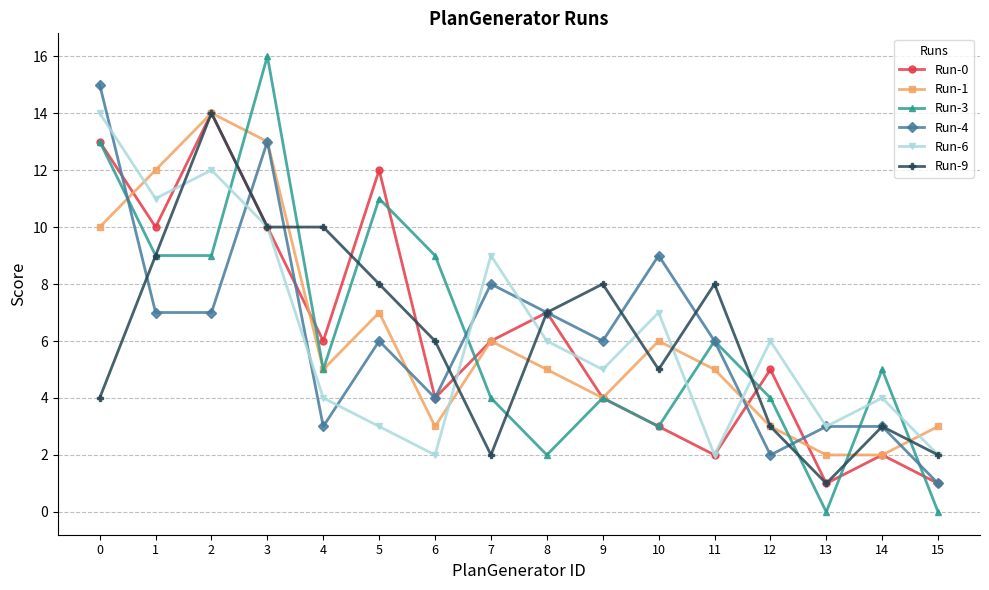

What is the difference between the second highest and second lowest values in the Run-3 series?

13